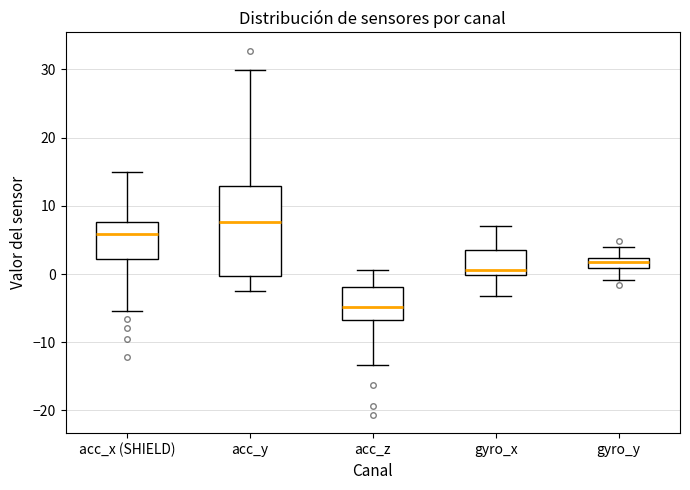

Which box has the highest median line?

acc_y